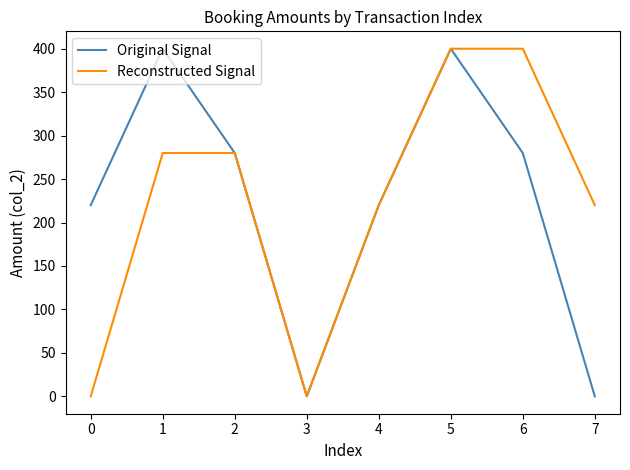

What is the spread (max minus min) of values at 7?

220